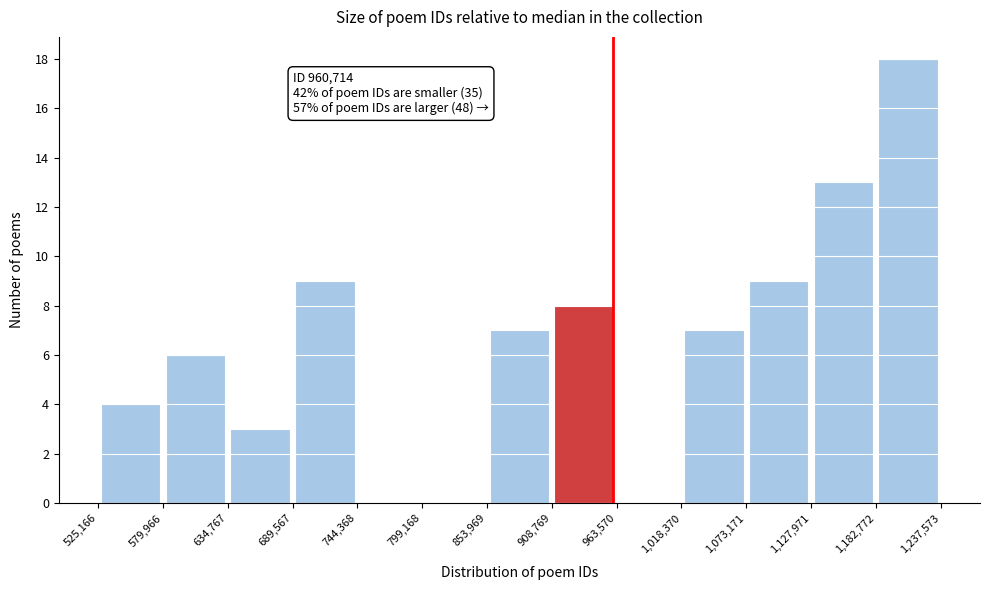

Which range on the x-axis has the tallest bar?

1,182,772 to 1,237,573